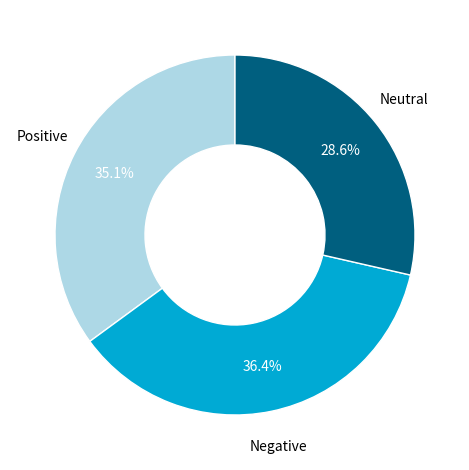

Approximately how many times larger is the value at Negative compared to Positive?

1.0